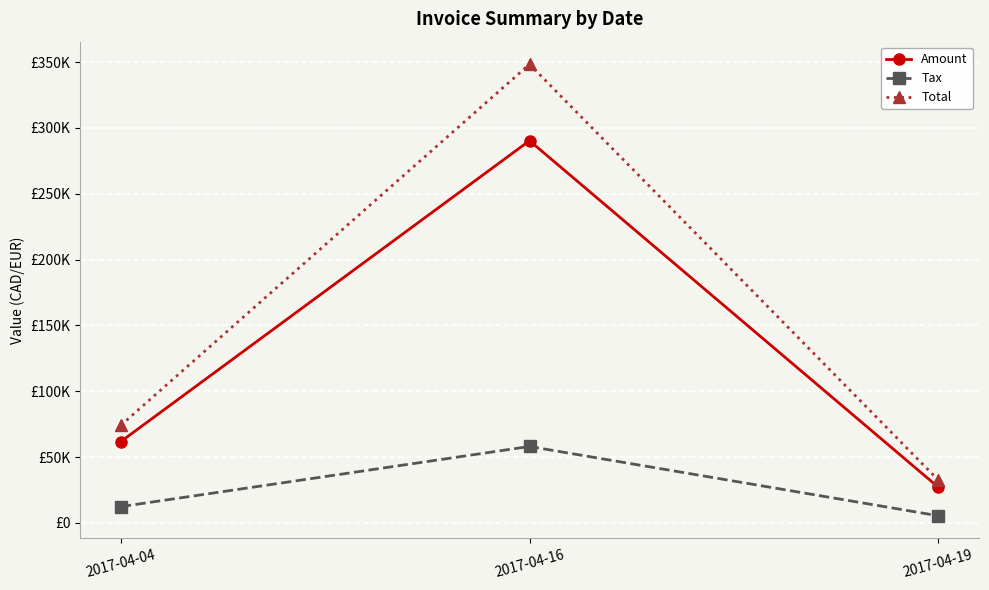

What are all the series names shown in the legend?

Amount, Tax, Total